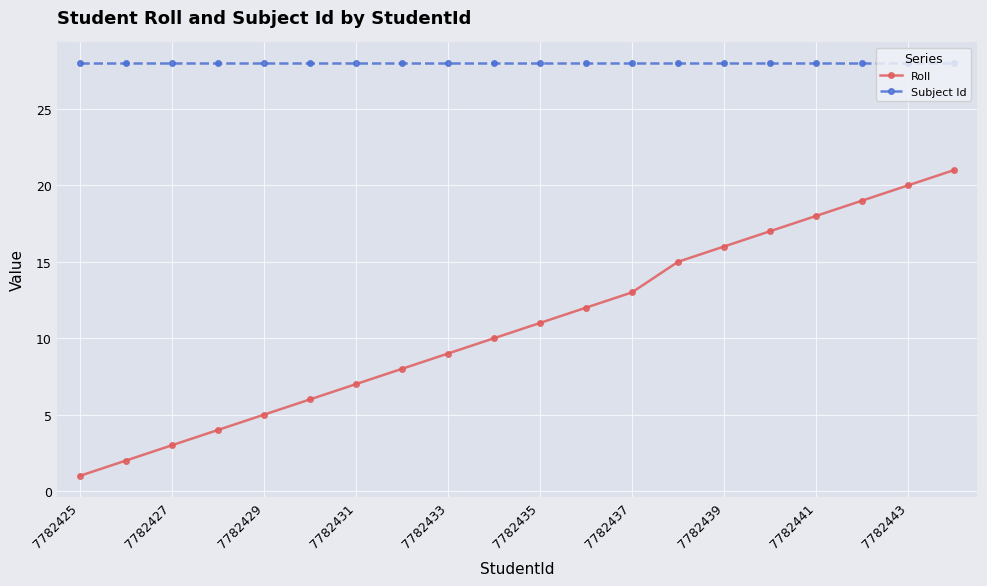

What is the greatest value displayed?

28